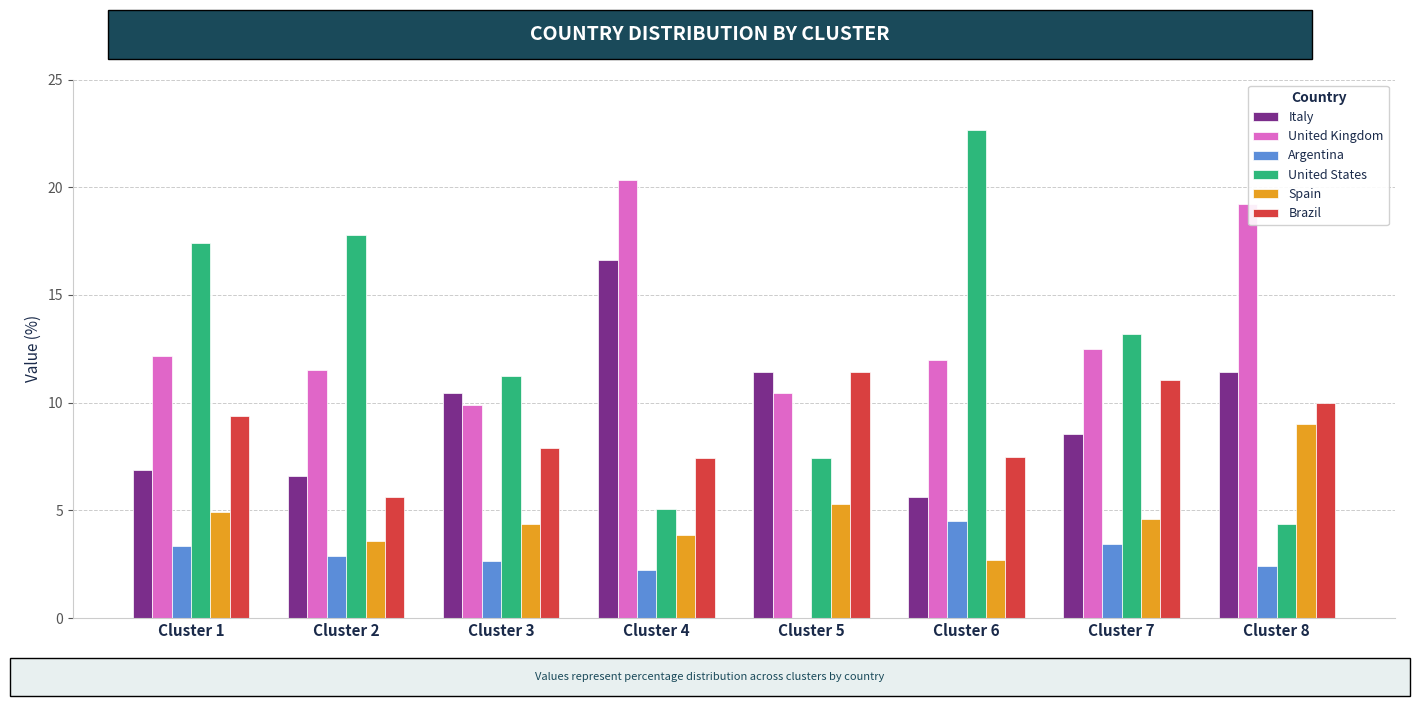

Where does the Argentina series first go above 2?

Cluster 1